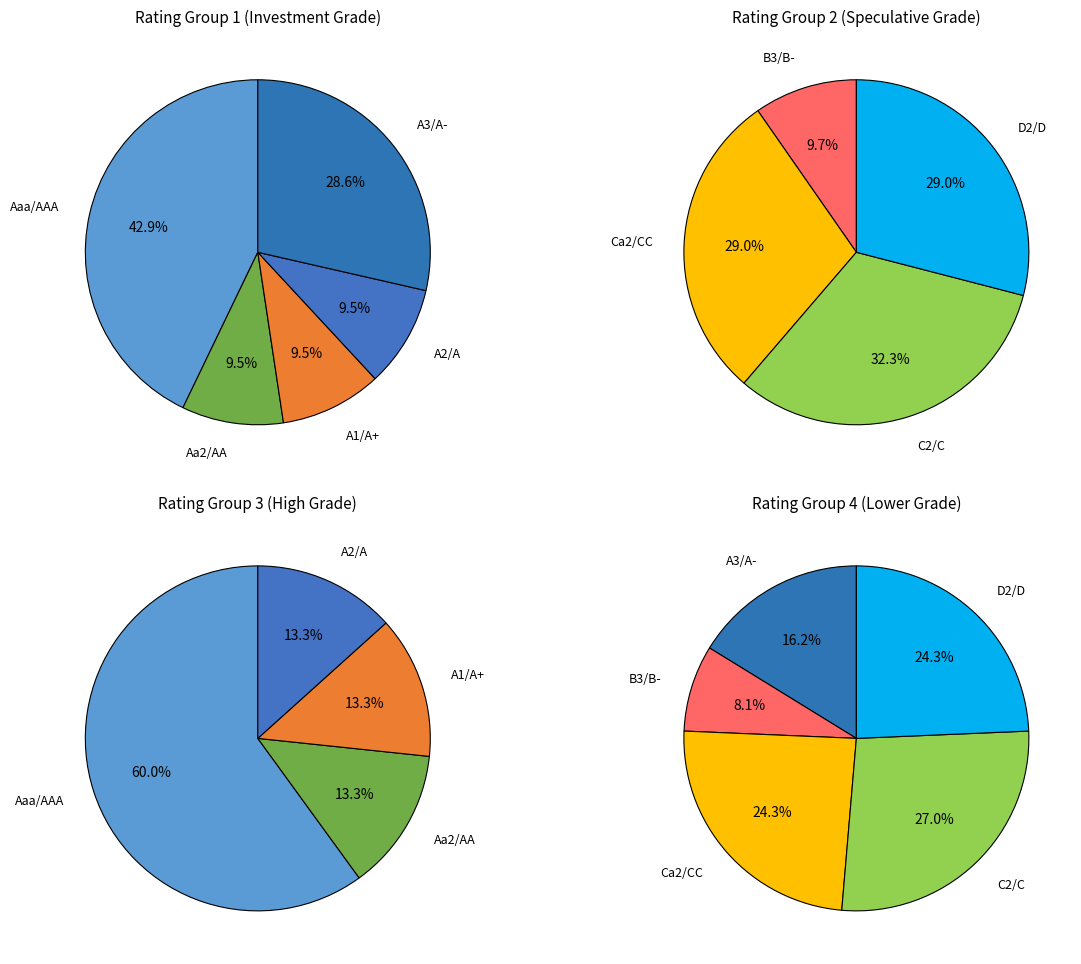

Rank the categories by value from highest to lowest.

C2/C, Aaa/AAA, Ca2/CC, D2/D, A3/A-, B3/B-, Aa2/AA, A1/A+, A2/A